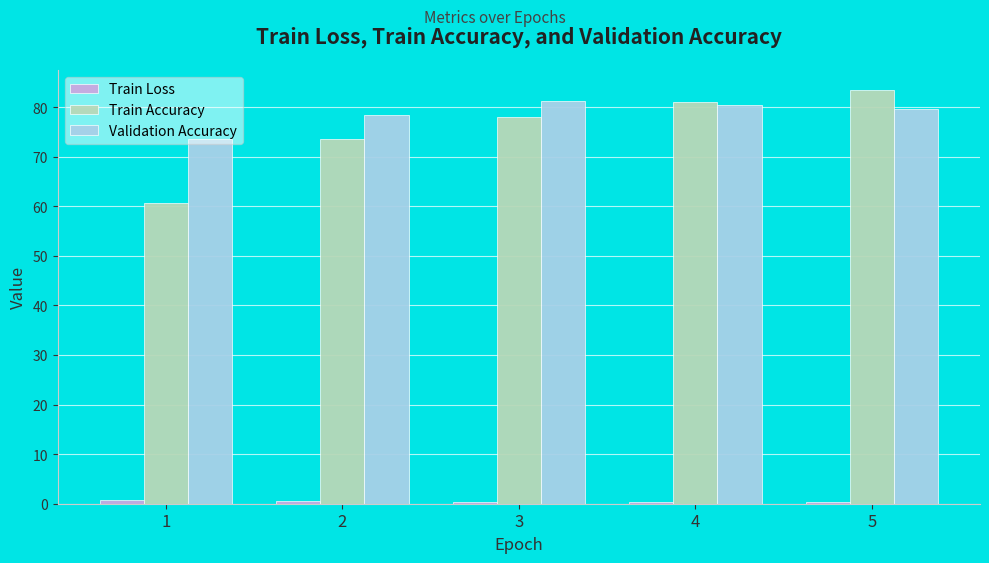

How many bars are there in each group?

3